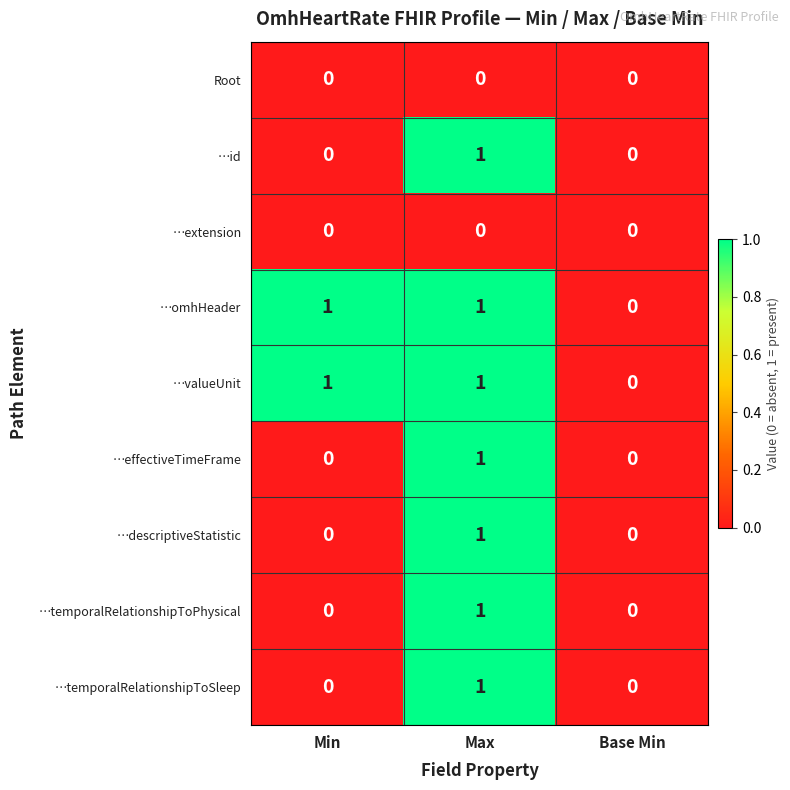

Is it true that …temporalRelationshipToPhysical equals 0 at Base Min?

True